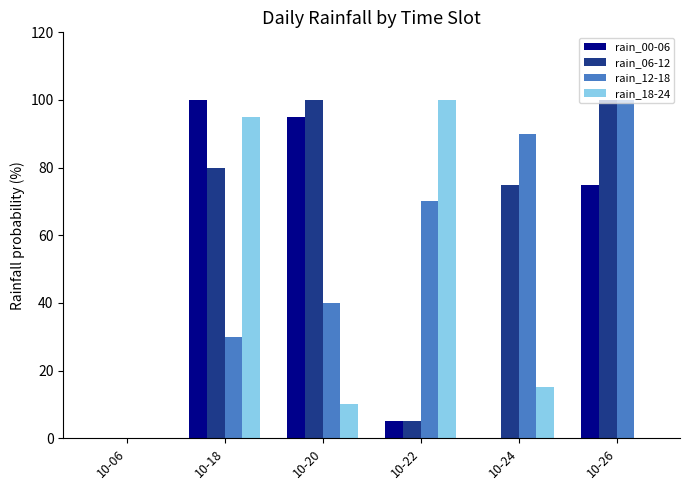

What is the maximum value shown in the chart?

100